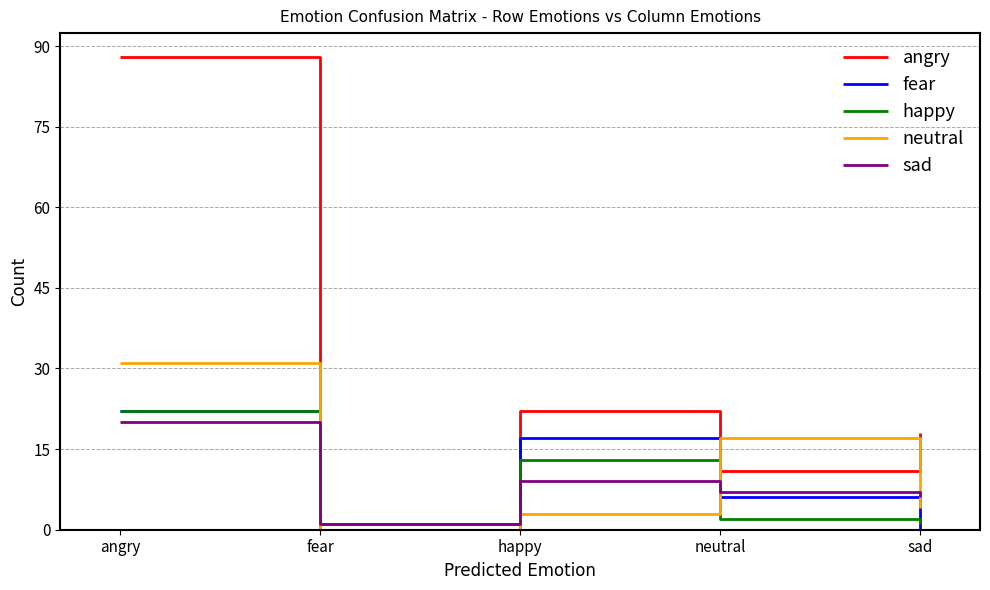

List the labels in order of angry value, largest first.

angry, happy, sad, neutral, fear